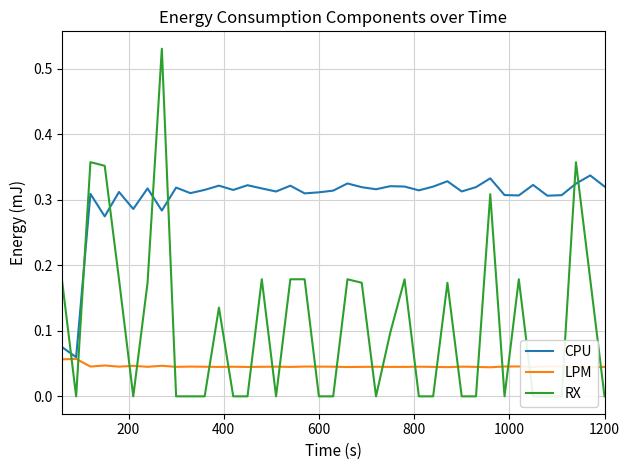

What is the minimum value for CPU?

0.1